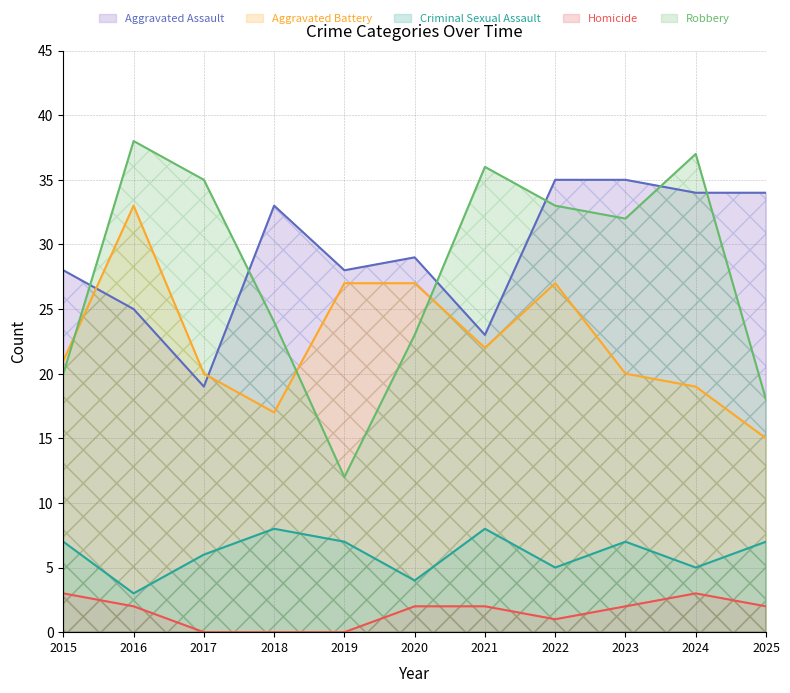

Reading left to right, what are all the values shown in this chart?

Aggravated Assault: 2015=28	2016=25	2017=19	2018=33	2019=28	2020=29	2021=23	2022=35	2023=35	2024=34	2025=34
Aggravated Battery: 2015=21	2016=33	2017=20	2018=17	2019=27	2020=27	2021=22	2022=27	2023=20	2024=19	2025=15
Criminal Sexual Assault: 2015=7	2016=3	2017=6	2018=8	2019=7	2020=4	2021=8	2022=5	2023=7	2024=5	2025=7
Homicide: 2015=3	2016=2	2017=0	2018=0	2019=0	2020=2	2021=2	2022=1	2023=2	2024=3	2025=2
Robbery: 2015=20	2016=38	2017=35	2018=24	2019=12	2020=23	2021=36	2022=33	2023=32	2024=37	2025=18